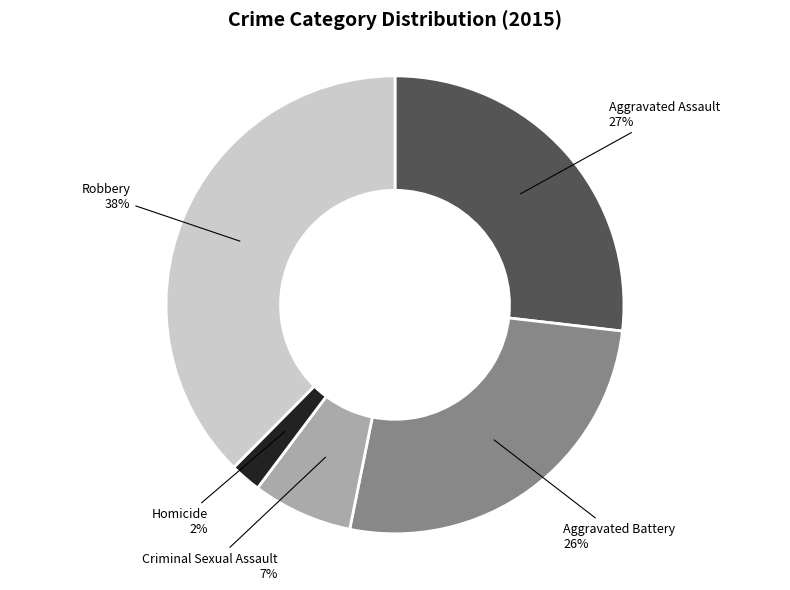

Count the number of slices in the pie.

5